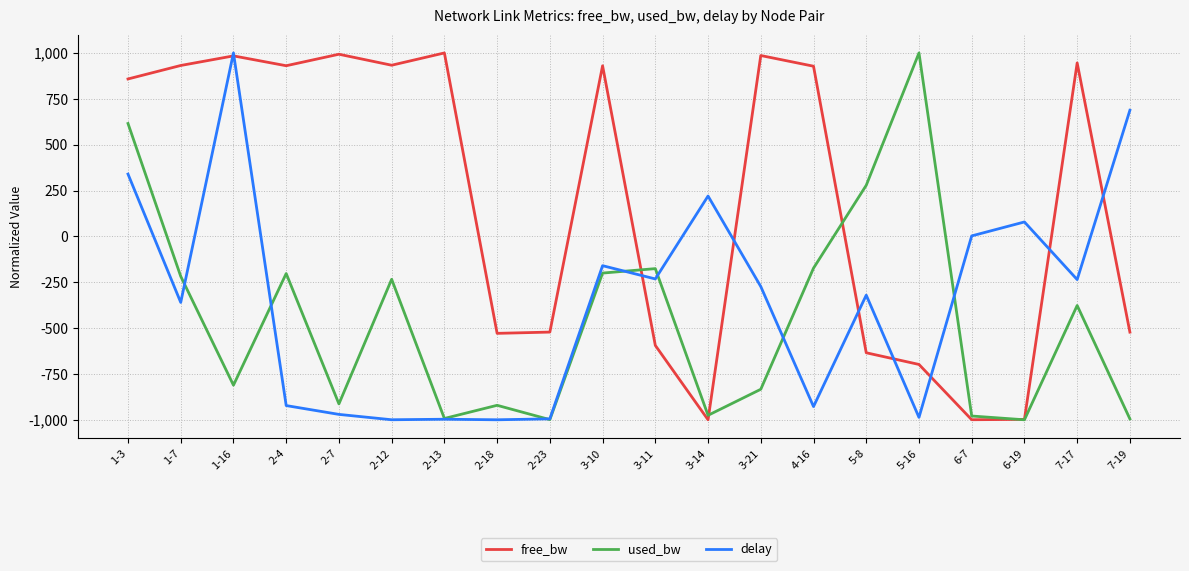

The used_bw series shows 378.3 at 5-16. True or false?

False